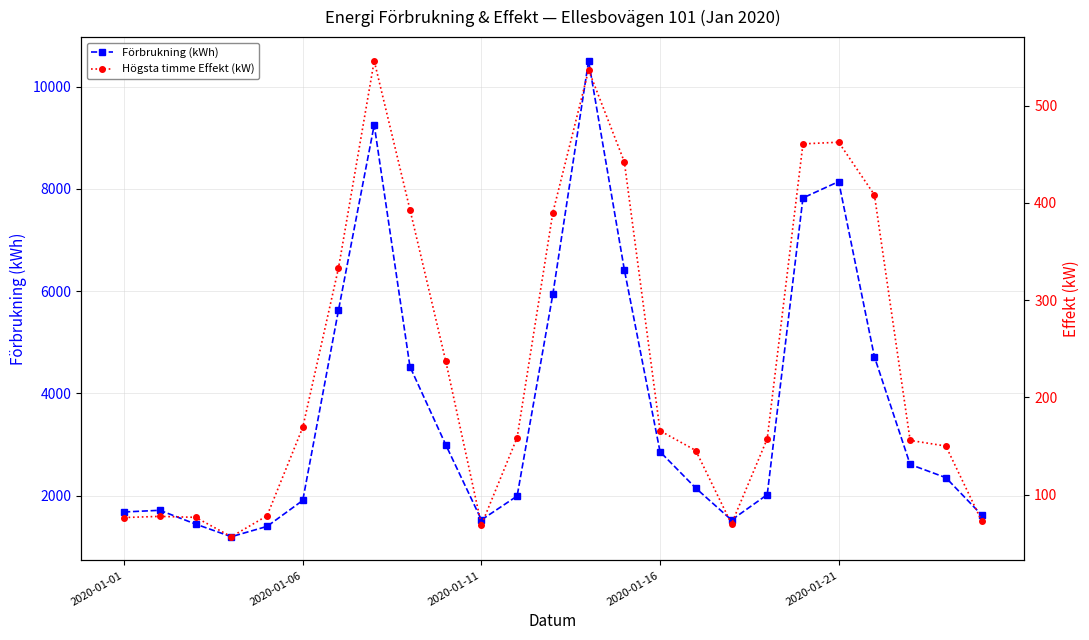

What is the difference between the highest and lowest values at 13?

9966.7